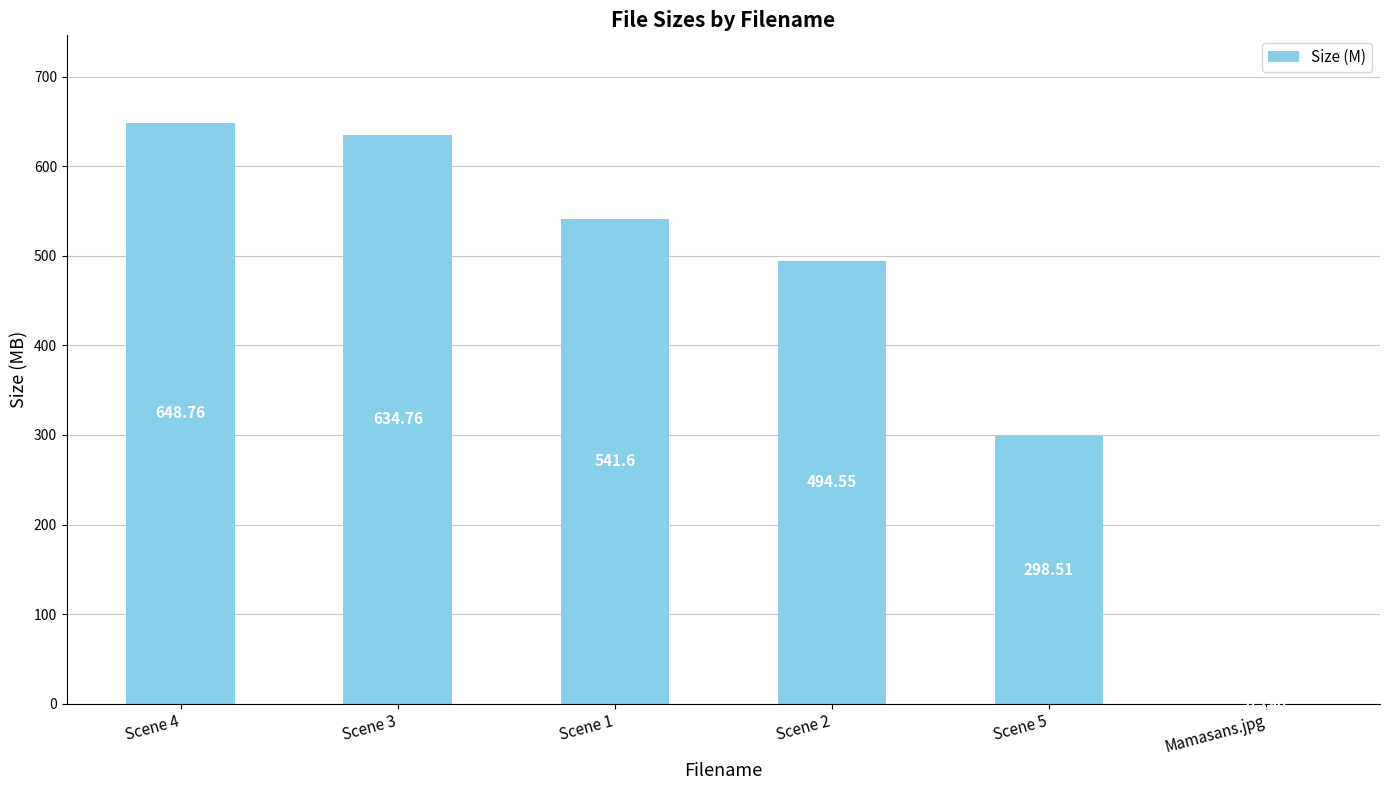

How many series are shown in this chart?

1